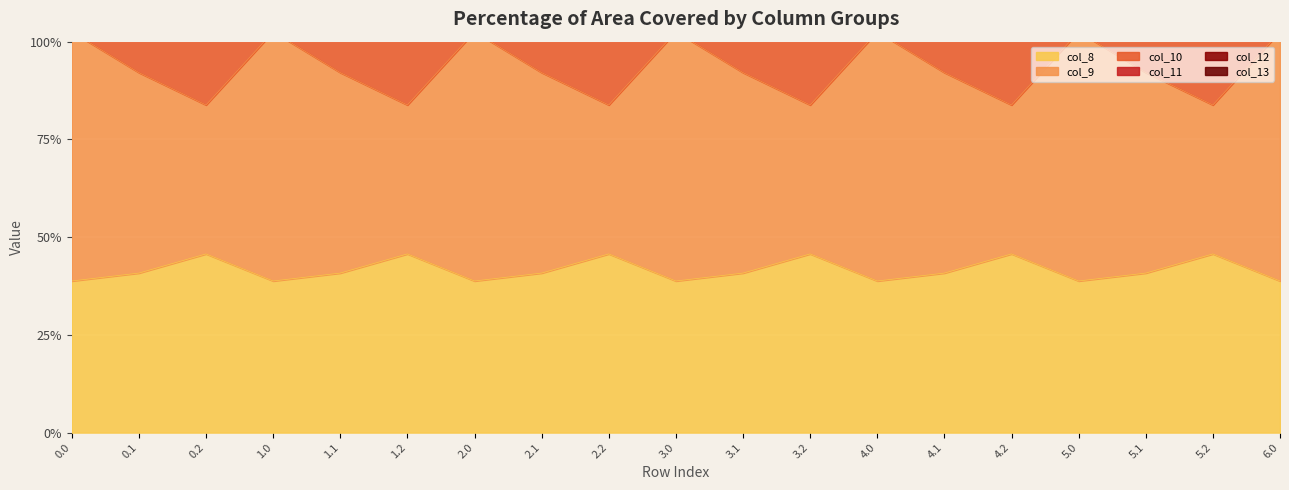

Is it true that col_8 equals 40.8 at 3.1?

True